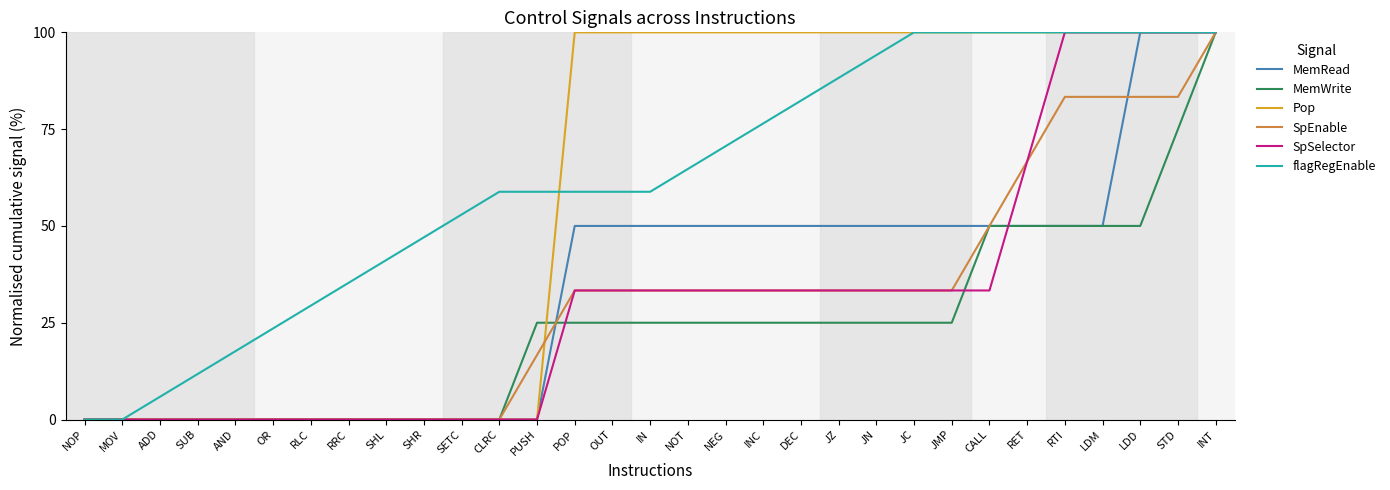

What is the total value across all series at RET?

433.3